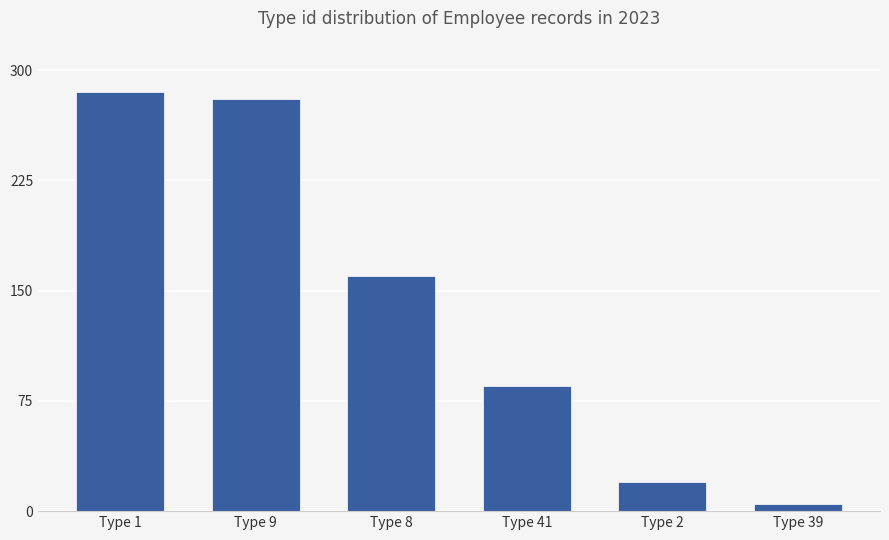

Which has a higher value, Type 39 or Type 2?

Type 2